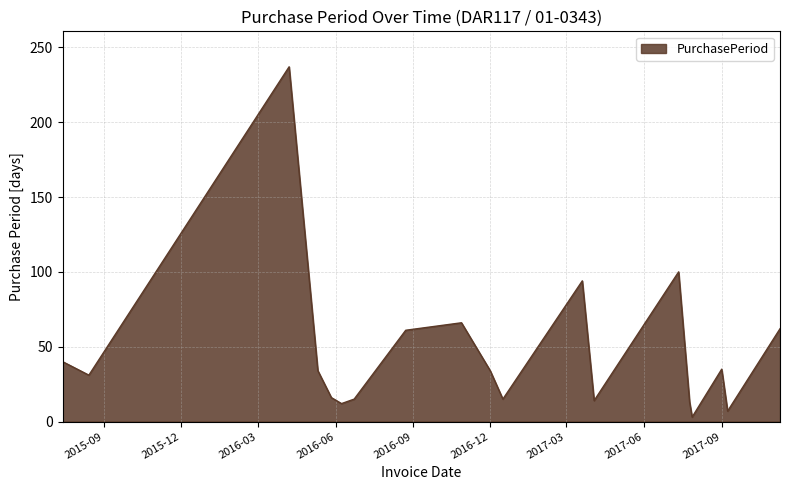

What is the greatest value displayed?

237